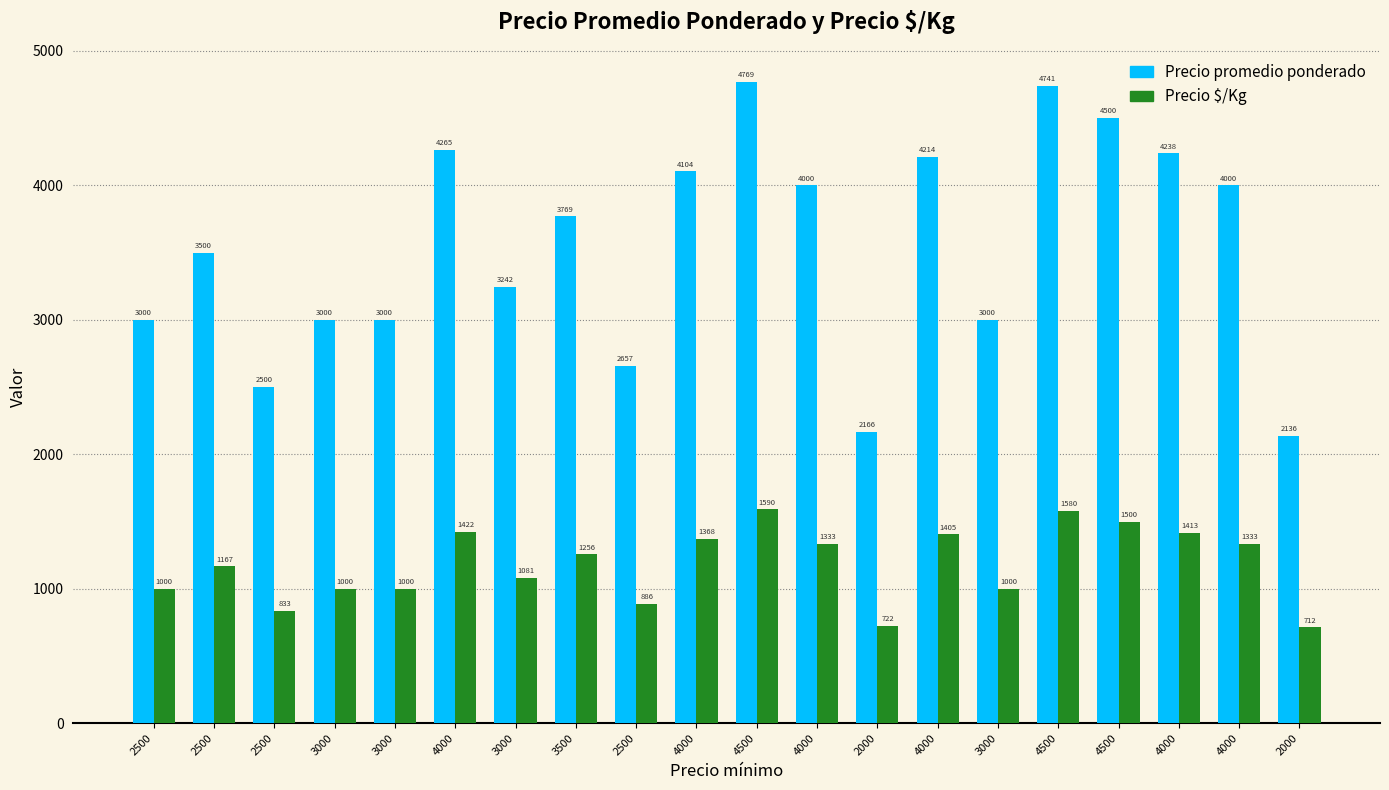

What are all the series names shown in the legend?

Precio promedio ponderado, Precio $/Kg